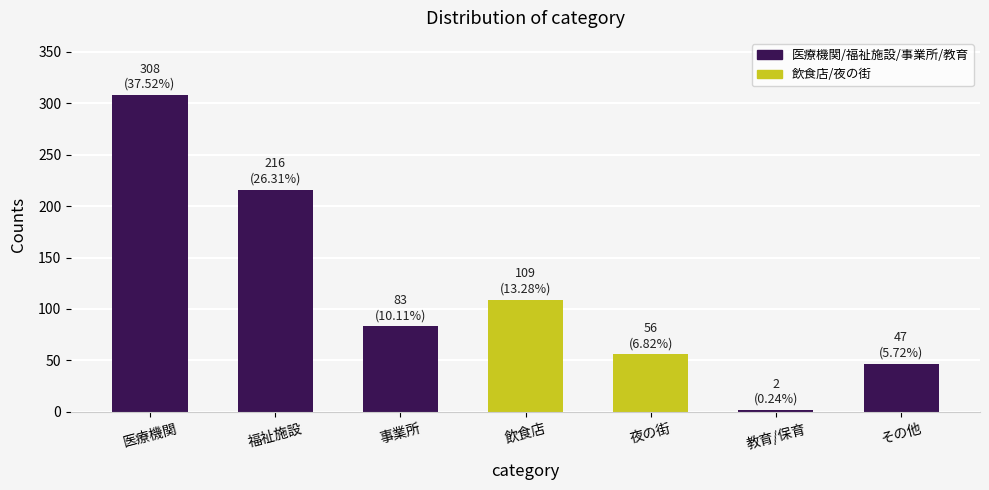

Are the bars horizontal?

No